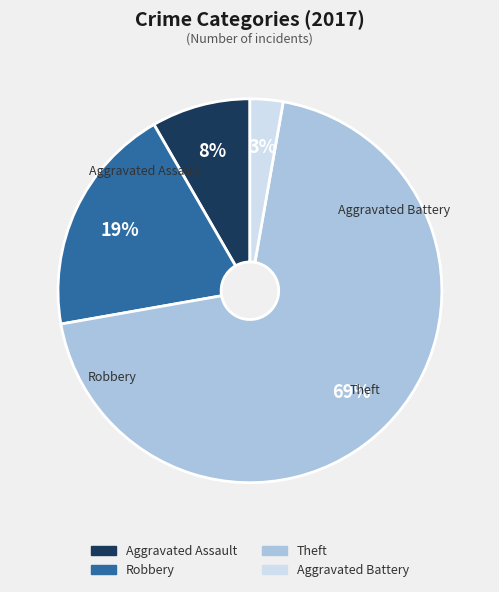

To the nearest percent, what is the difference between the largest and smallest slice percentages?

67%